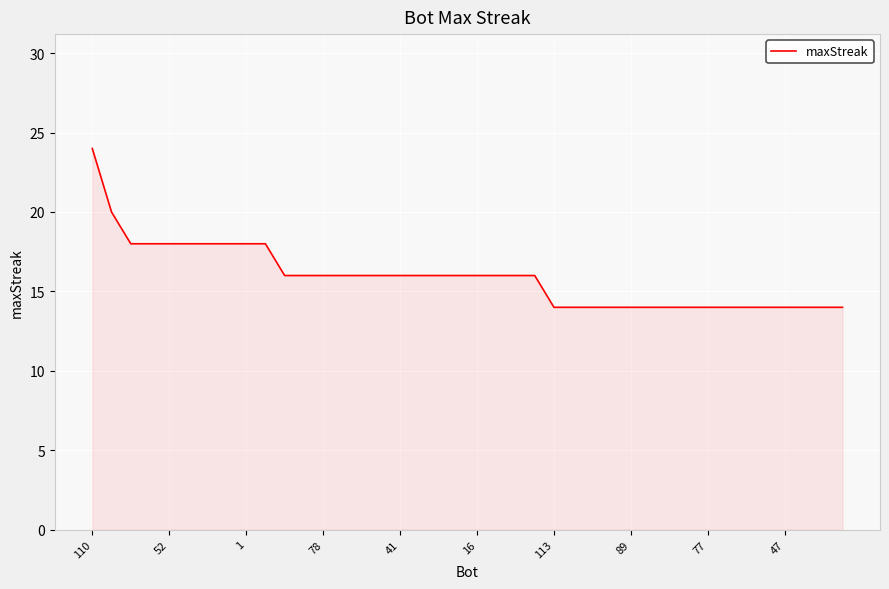

What is the smallest value displayed?

14